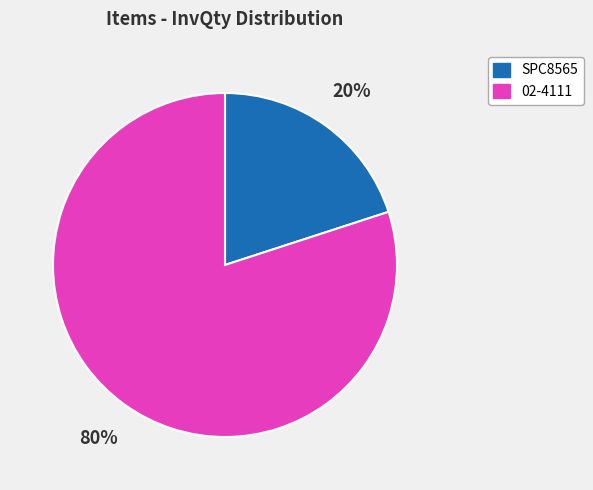

The 02-4111 slice represents 80% of the pie. True or false?

True